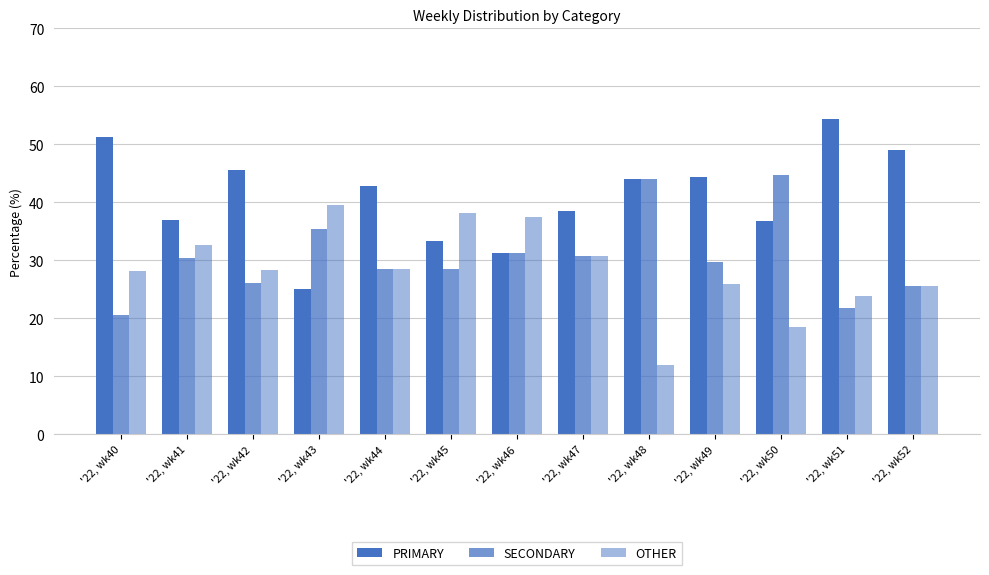

Reading left to right, list all the values displayed in this chart.

PRIMARY: 51.3	37.0	45.7	25.0	42.9	33.3	31.2	38.5	44.0	44.4	36.8	54.3	48.9
SECONDARY: 20.5	30.4	26.1	35.4	28.6	28.6	31.2	30.8	44.0	29.6	44.7	21.7	25.5
OTHER: 28.2	32.6	28.3	39.6	28.6	38.1	37.5	30.8	12.0	25.9	18.4	23.9	25.5